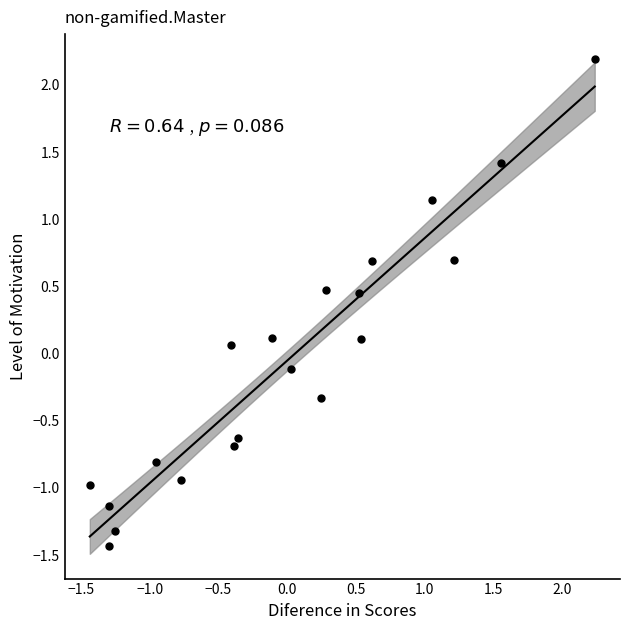

What is the range of Y values (max minus min)?

3.6